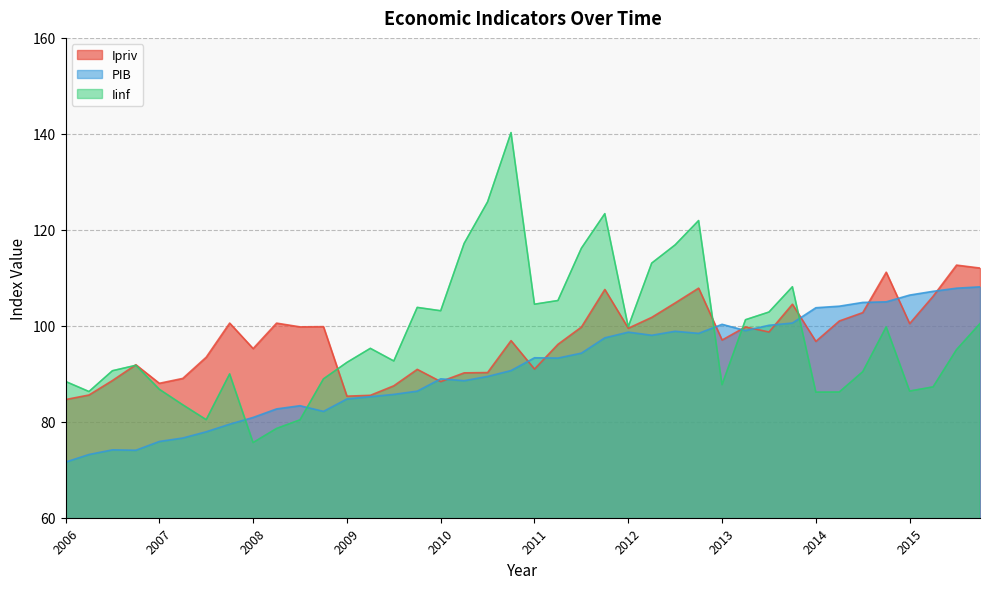

How many interior local peaks does the PIB series have?

7